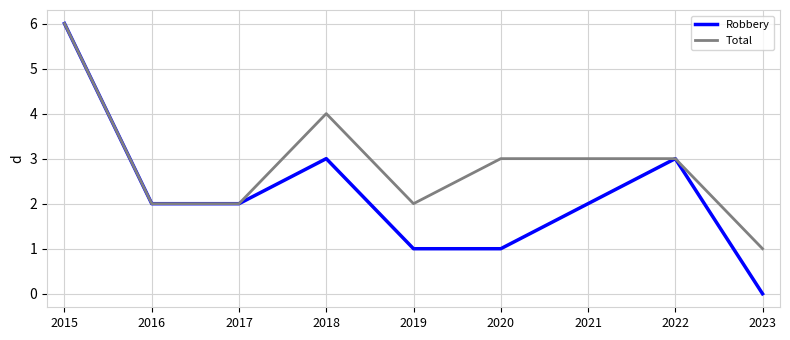

At which category does the chart reach its minimum across all series?

2023